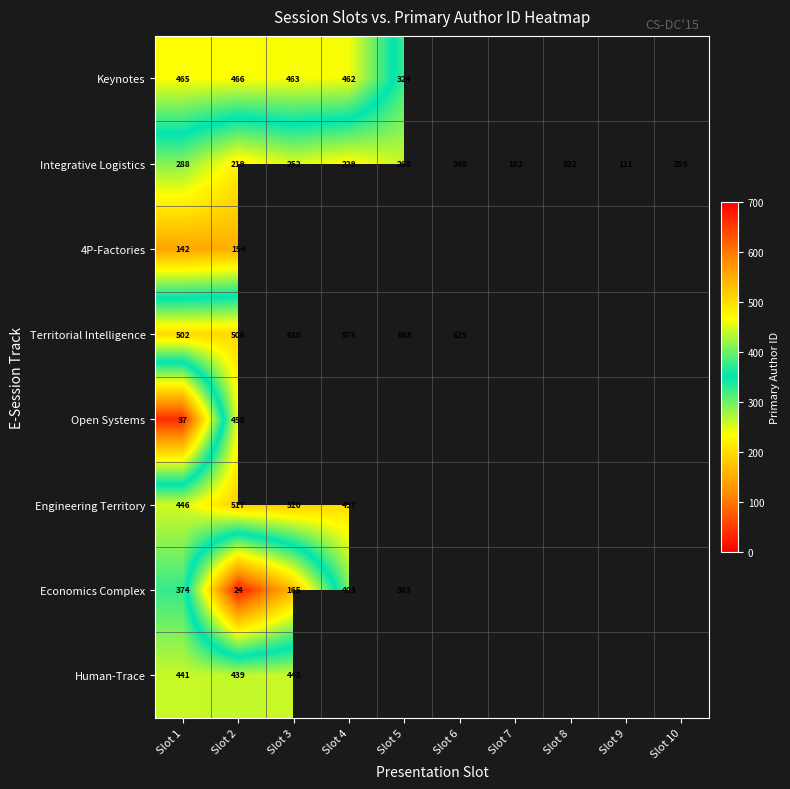

The value of Integrative Logistics at Slot 5 is 260. True or false?

True